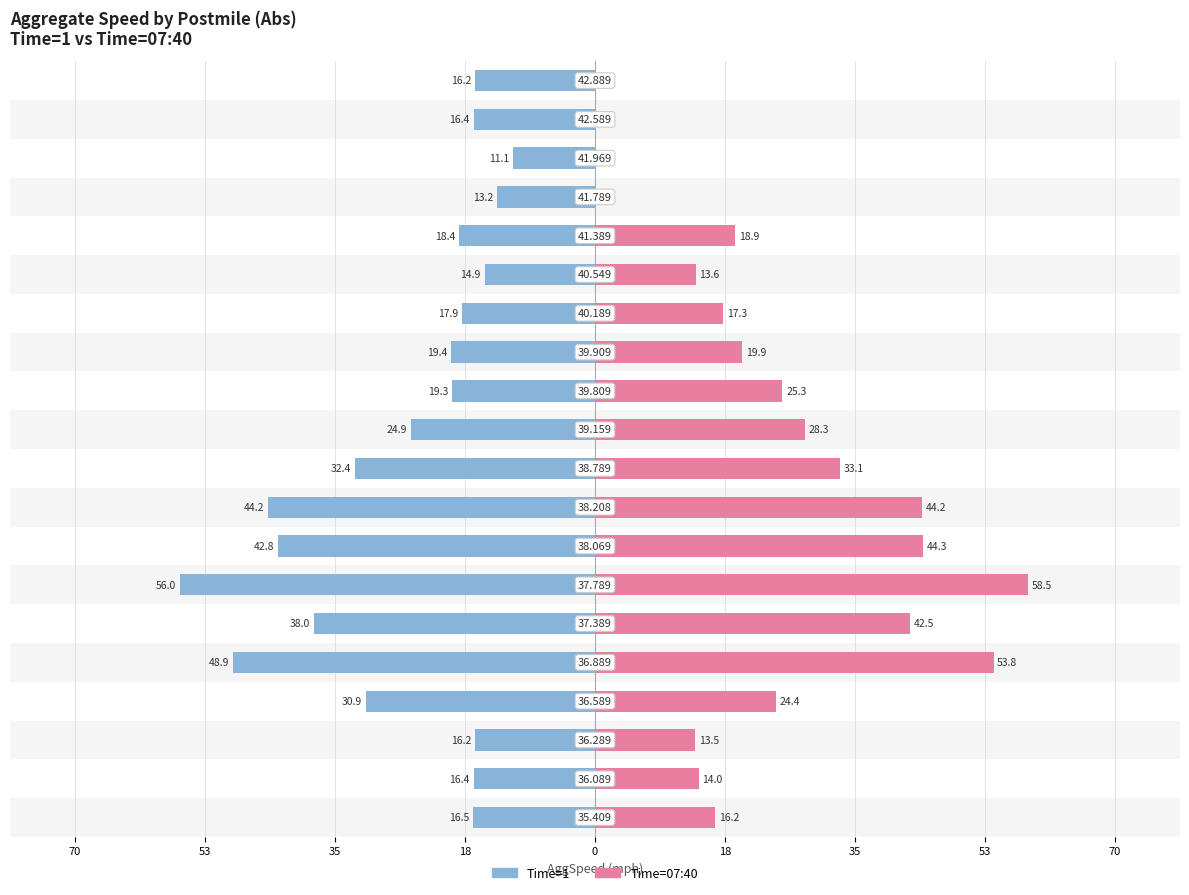

Count the number of data series in this chart.

2